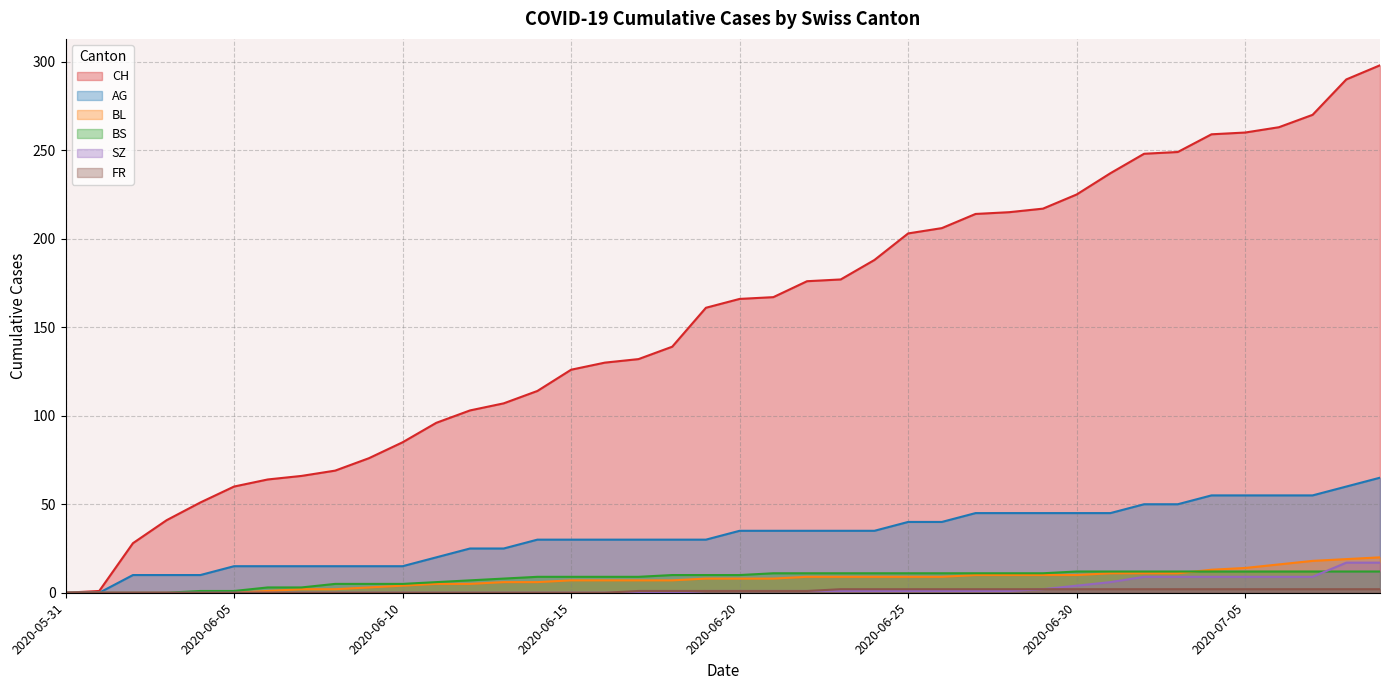

How many values in the AG series exceed 35?

15